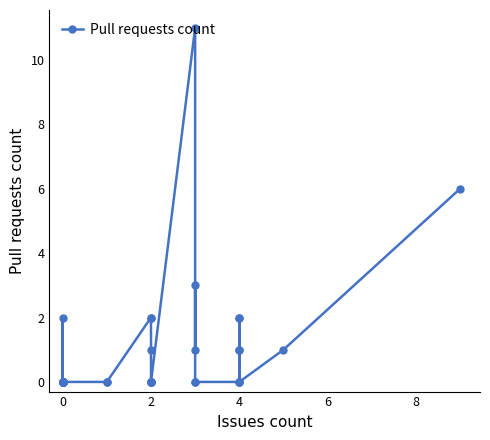

Reading left to right, transcribe all the data shown in this chart.

0	0	0	0	0	0	0	0	0	0	0	0	0	2	0	0	0	0	2	2	1	0	0	0	0	0	11	1	3	0	0	0	1	1	2	2	0	0	1	6